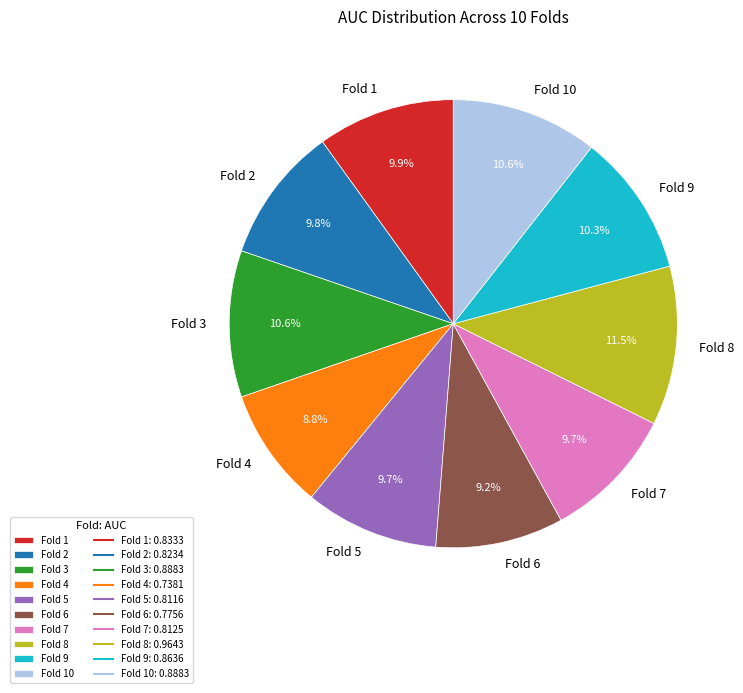

The Fold 5 slice represents 23% of the pie. True or false?

False